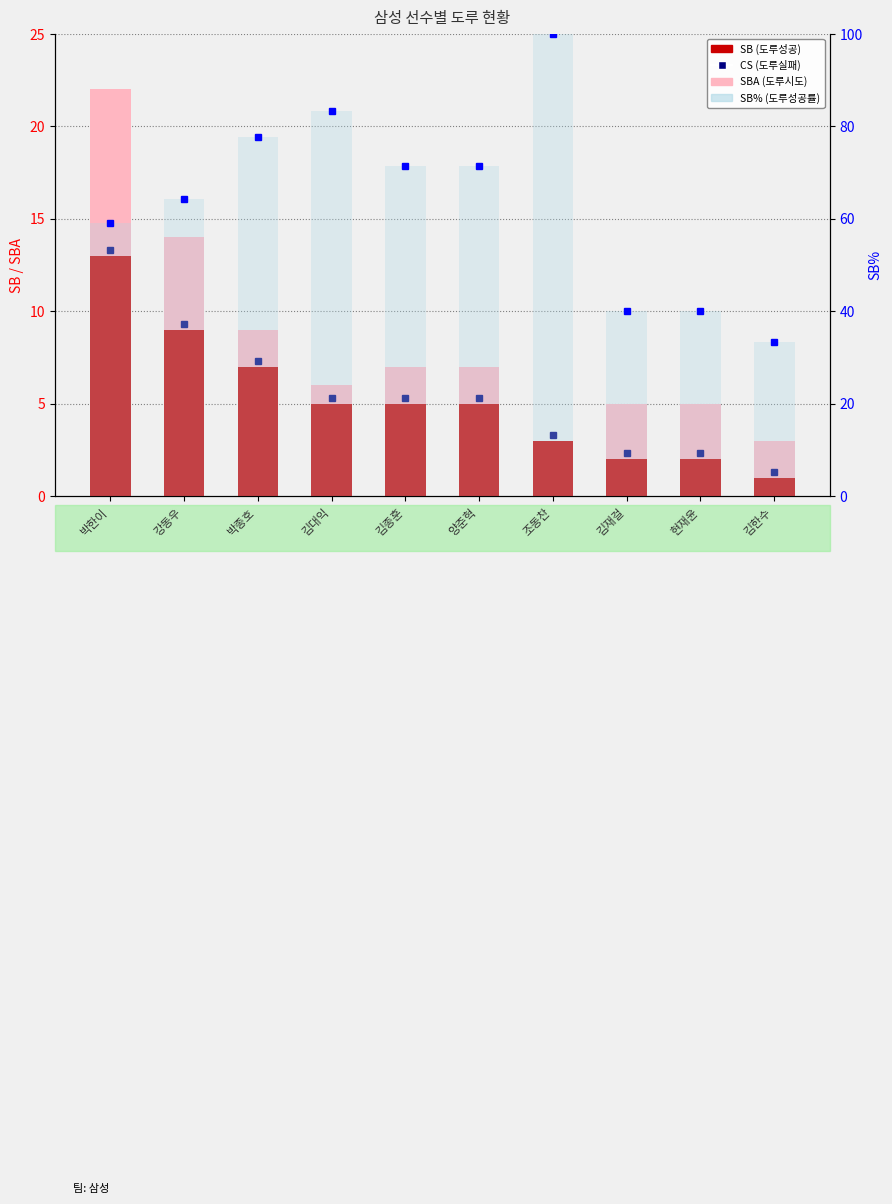

Is the value of SBA at 현재윤 greater than the value of SB% at 김대익?

No